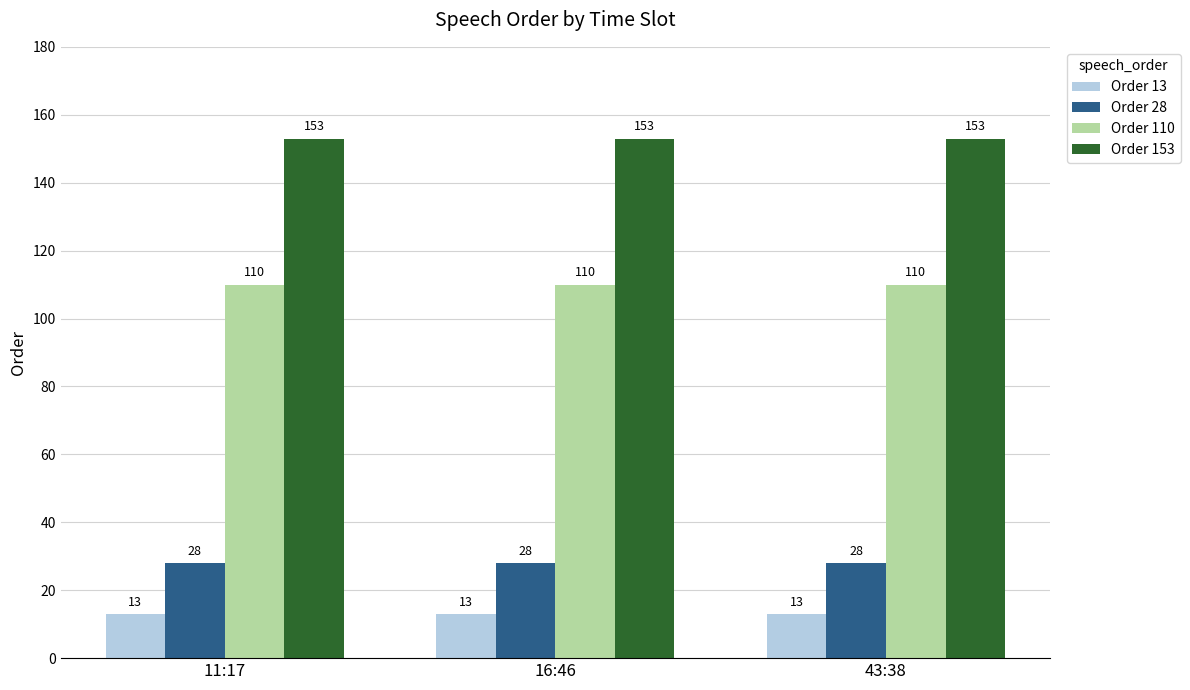

How many series are shown in this chart?

4